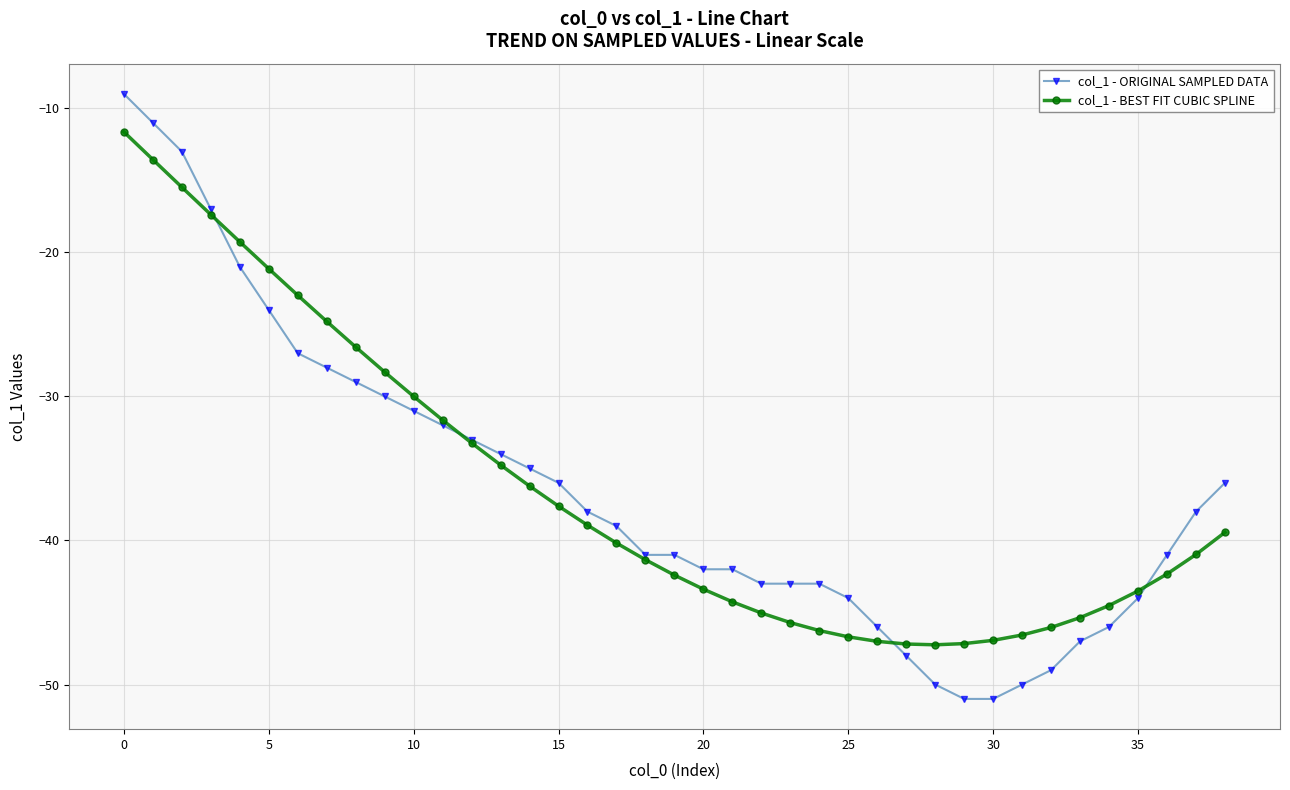

At how many categories does at least one series exceed -15?

3